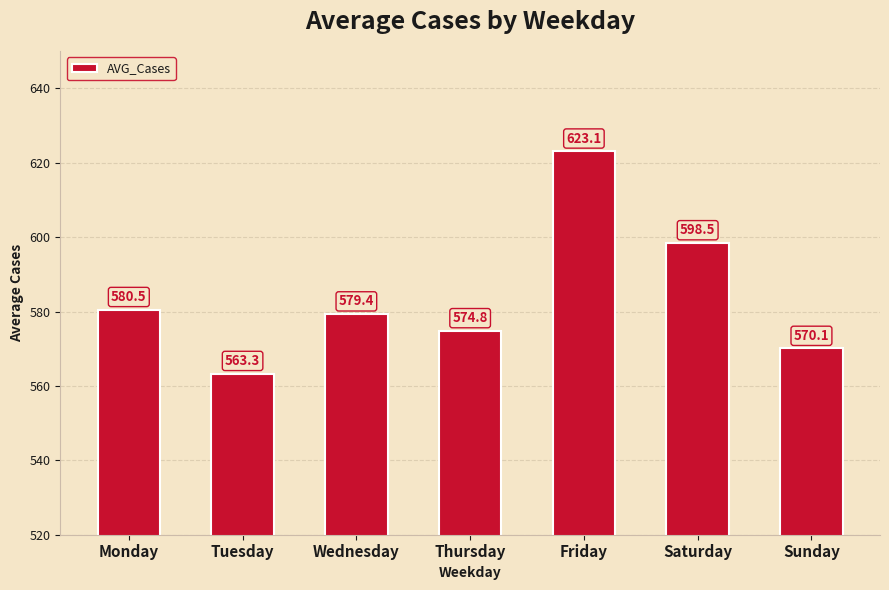

Does the chart contain any negative values?

No